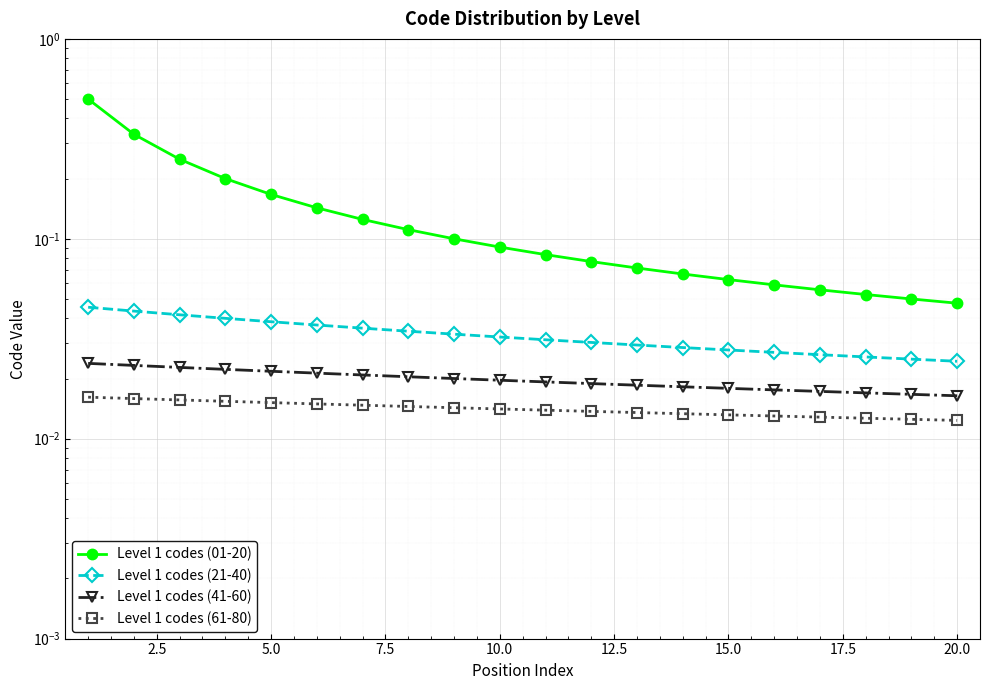

True or false: Level 1 codes (21-40) and Level 1 codes (01-20) intersect in this chart.

False